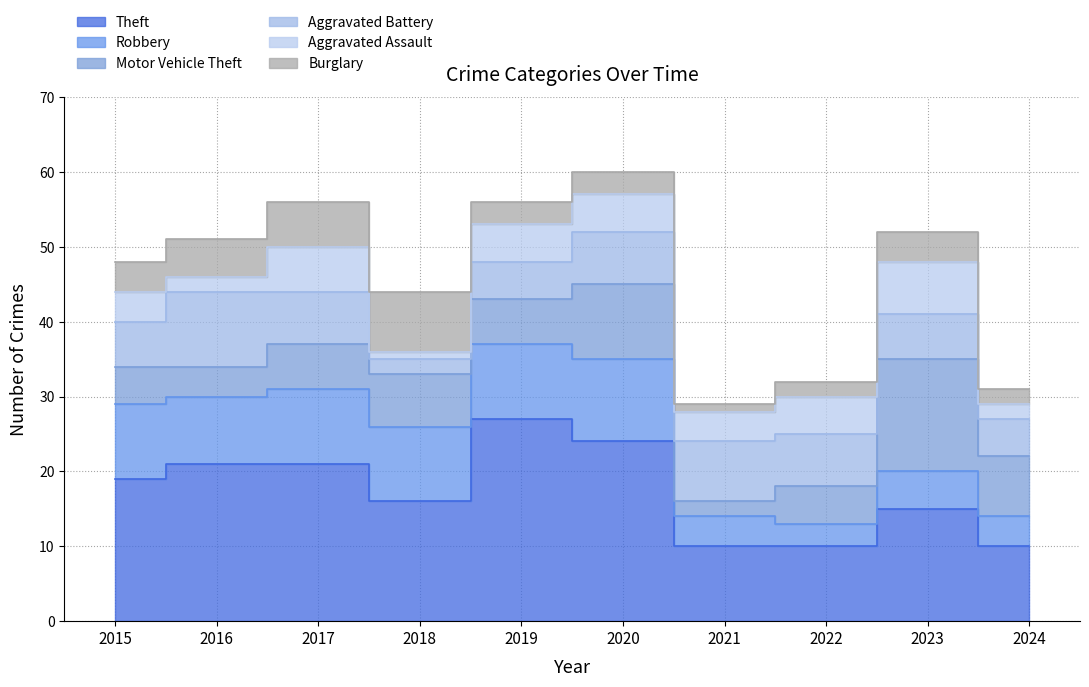

Rank the categories by Aggravated Assault value from lowest to highest.

2018, 2016, 2024, 2015, 2021, 2019, 2020, 2022, 2017, 2023